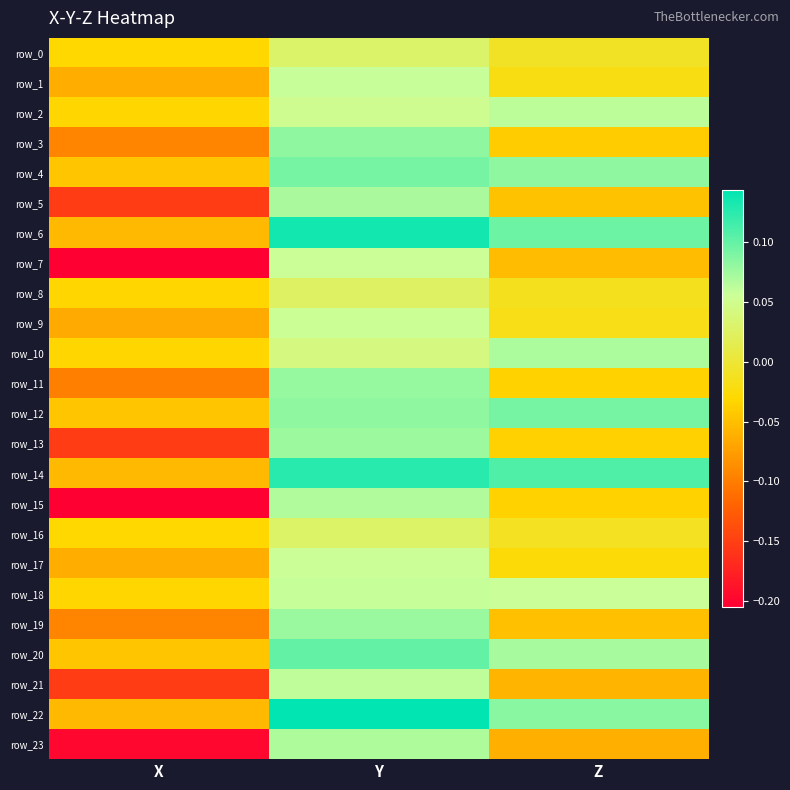

What is the maximum value for row_17?

0.1